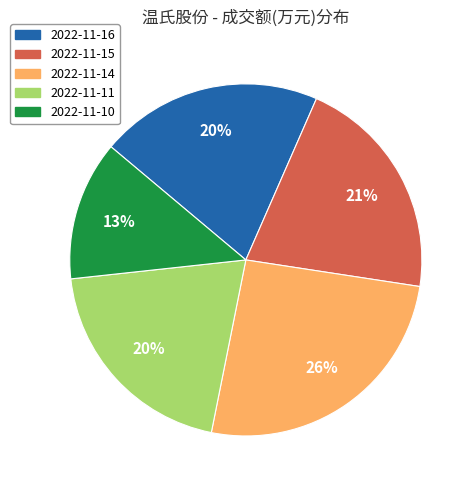

What is the smallest slice in the pie chart?

2022-11-10